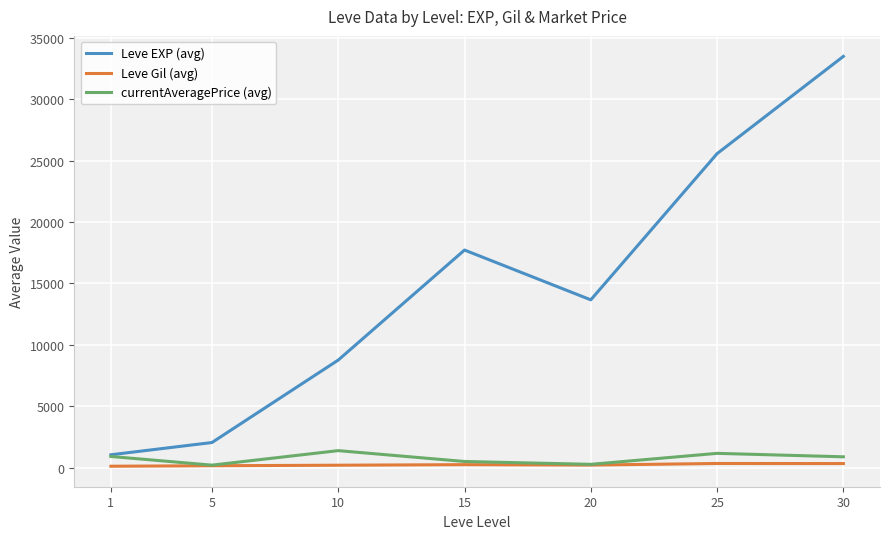

Is the value of Leve Gil (avg) at 10 greater than the value of currentAveragePrice (avg) at 25?

No